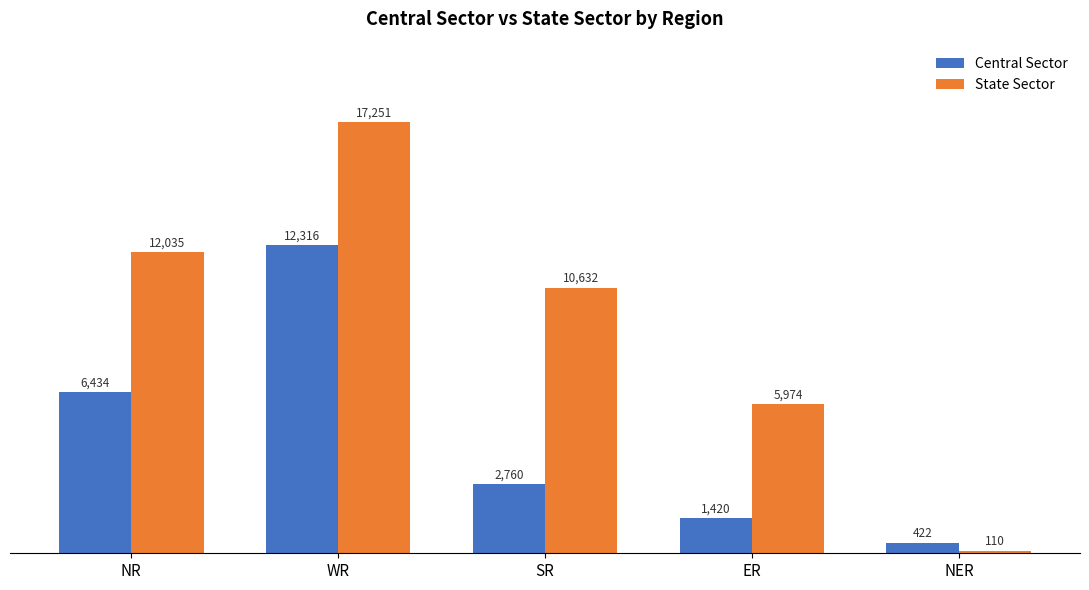

Where is Central Sector nearest to the value 6369?

NR